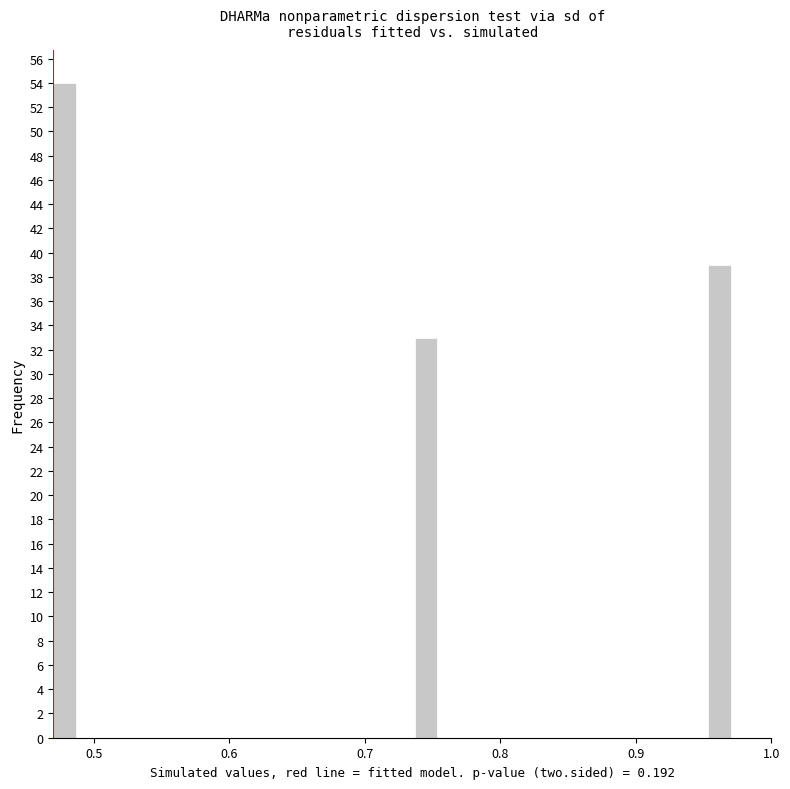

Around what value on the x-axis is the tallest bar? Give the approximate position of its centre, as read against the axis.

0.48